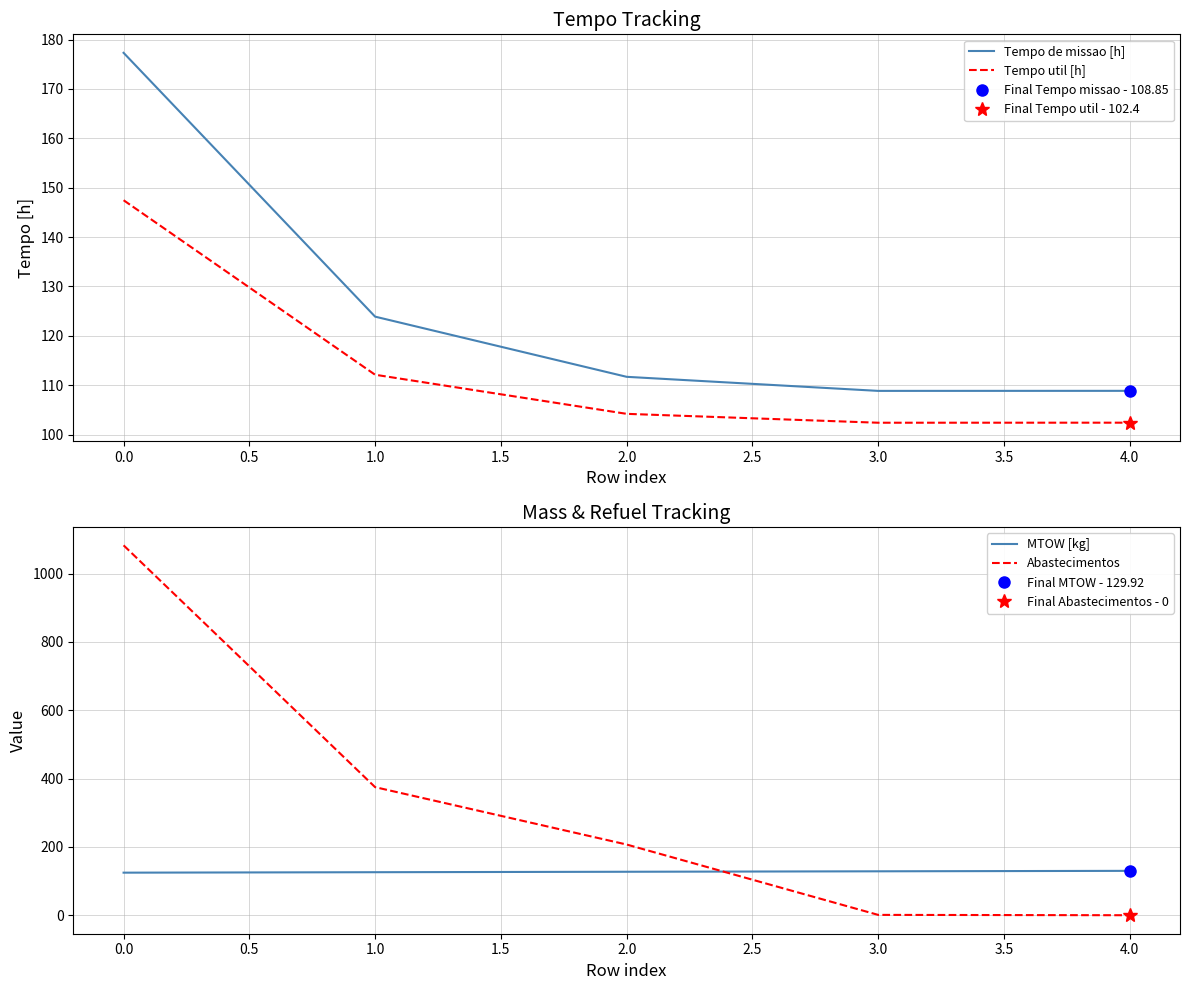

The Tempo de missao [h] series shows 305.8 at 0.0. True or false?

False